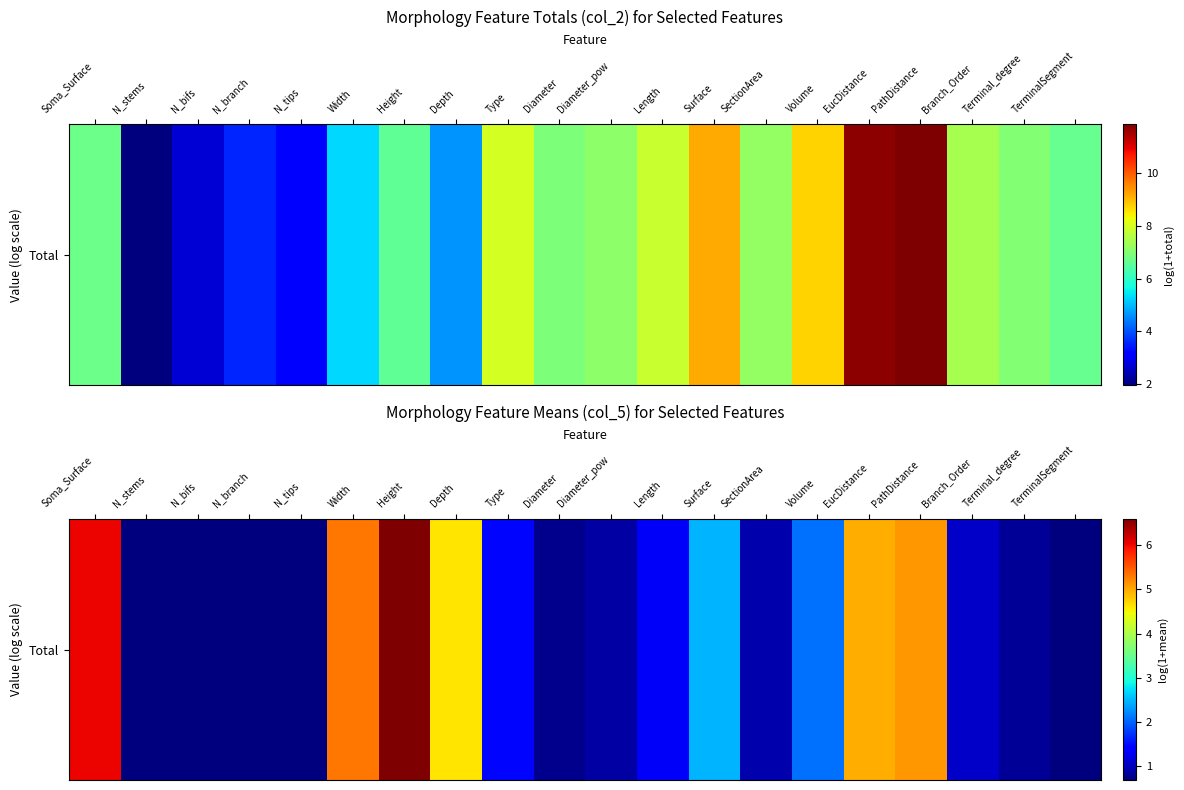

Reading left to right, what are all the values shown in this chart?

Soma_Surface=6.0	N_stems=0.7	N_bifs=0.7	N_branch=0.7	N_tips=0.7	Width=5.3	Height=6.6	Depth=4.6	Type=1.5	Diameter=0.8	Diameter_pow=0.9	Length=1.3	Surface=2.5	SectionArea=0.9	Volume=2.1	EucDistance=5.0	PathDistance=5.1	Branch_Order=1.1	Terminal_degree=0.8	TerminalSegment=0.7